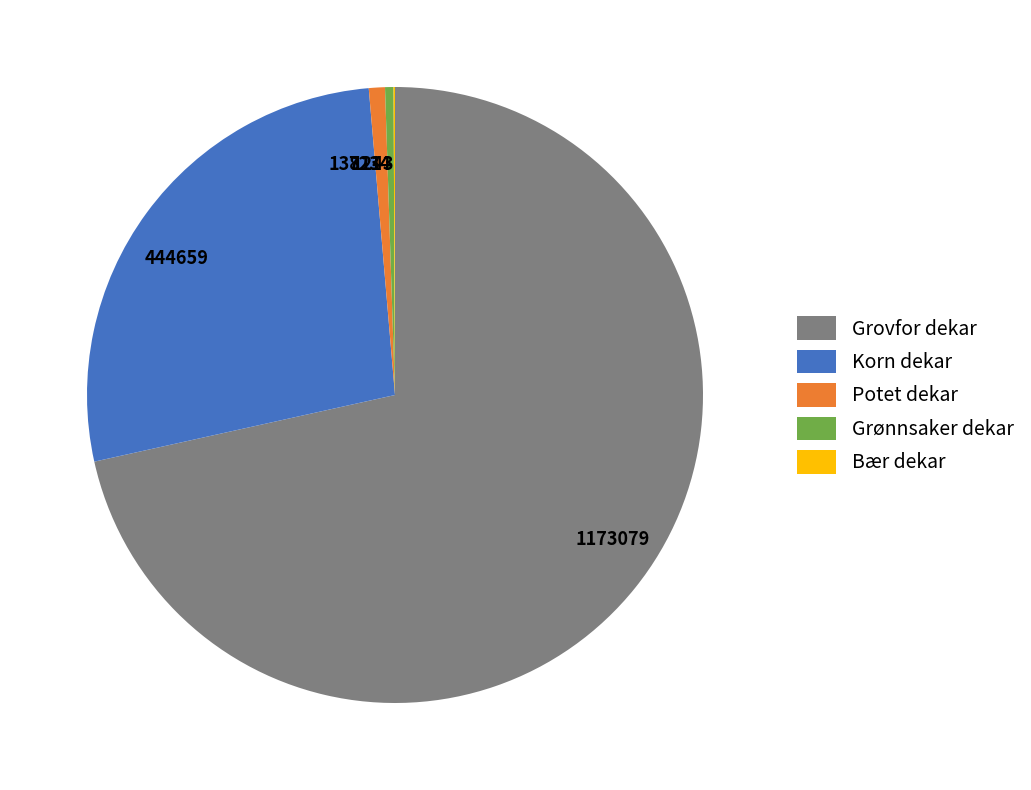

Does 1173079 represent more than half of the total?

Yes